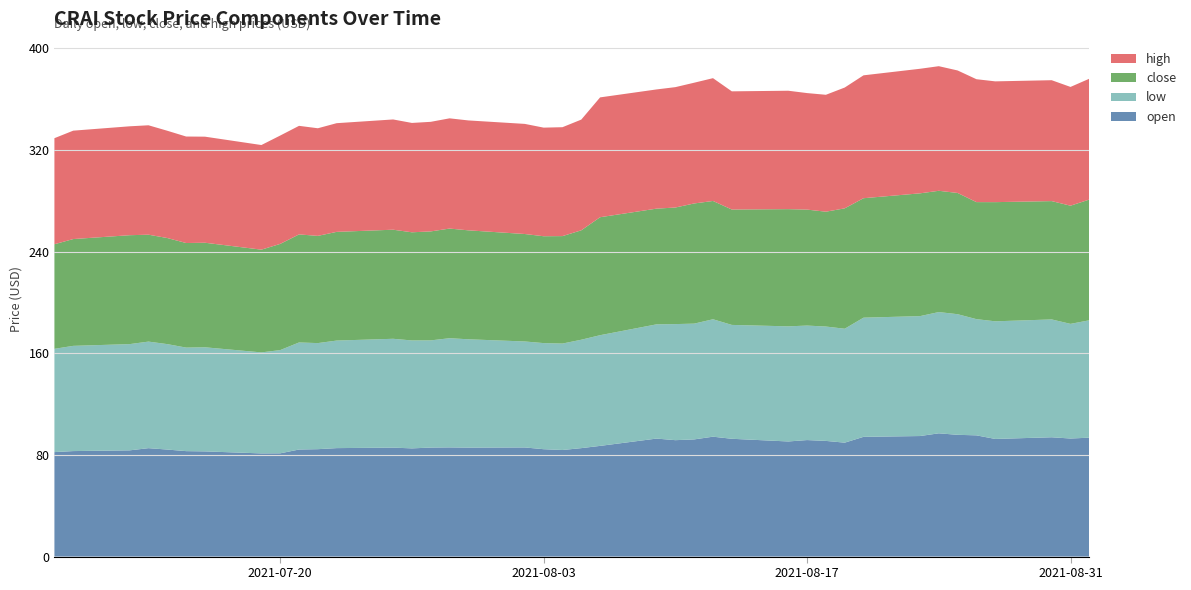

Reading left to right, transcribe all the data shown in this chart.

open: 82.2	83.0	83.6	85.3	84.2	83.0	82.8	81.2	81.2	84.2	84.5	85.4	85.8	85.2	85.8	85.9	85.8	85.9	84.5	83.9	85.3	87.1	92.9	91.6	92.2	94.3	92.7	90.6	91.7	91.0	89.7	94.2	94.9	97.0	95.8	95.4	92.6	93.9	92.9	93.6
low: 81.3	82.8	83.6	83.9	83.0	81.5	81.9	79.5	81.2	84.2	83.5	84.6	85.6	84.9	84.3	85.9	85.2	83.4	83.5	83.8	85.3	87.1	89.9	91.3	91.1	92.4	89.6	90.6	90.1	90.0	89.7	93.8	94.4	95.4	94.9	91.5	92.6	92.7	90.2	92.4
close: 82.3	84.0	85.7	84.1	83.5	82.3	82.3	80.8	83.6	85.0	84.4	85.5	85.8	85.1	85.8	86.3	85.7	84.6	84.1	84.5	86.1	92.8	91.0	91.7	94.6	93.1	90.8	92.2	91.3	90.4	94.7	94.0	96.6	95.4	95.4	92.1	93.8	93.1	93.0	95.0
high: 83.5	85.3	85.7	86.1	84.4	83.8	83.5	82.3	85.3	85.4	84.7	85.5	86.8	86.1	86.2	86.8	86.5	86.7	85.5	85.7	87.1	94.3	93.8	94.7	95.0	96.6	93.0	93.2	91.7	92.0	95.1	96.7	98.0	98.1	96.4	96.7	95.0	95.1	93.5	95.1